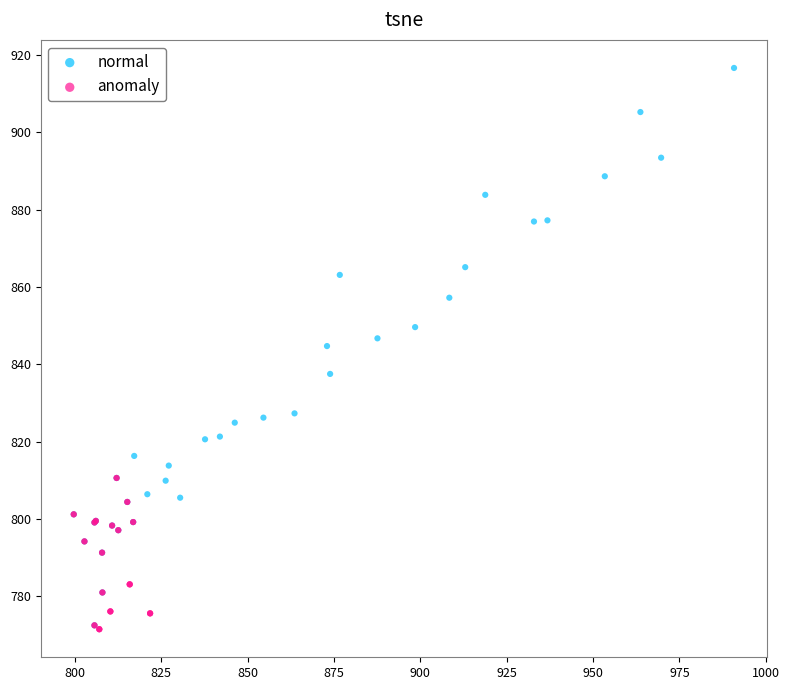

Which series has the largest Y range (max minus min)?

normal